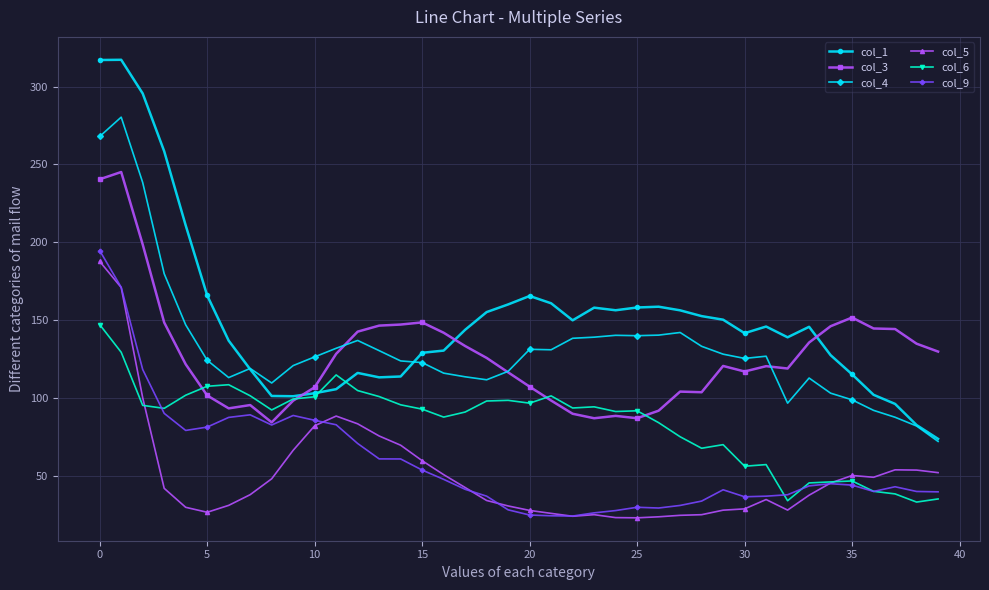

At how many categories does at least one series exceed 46?

40